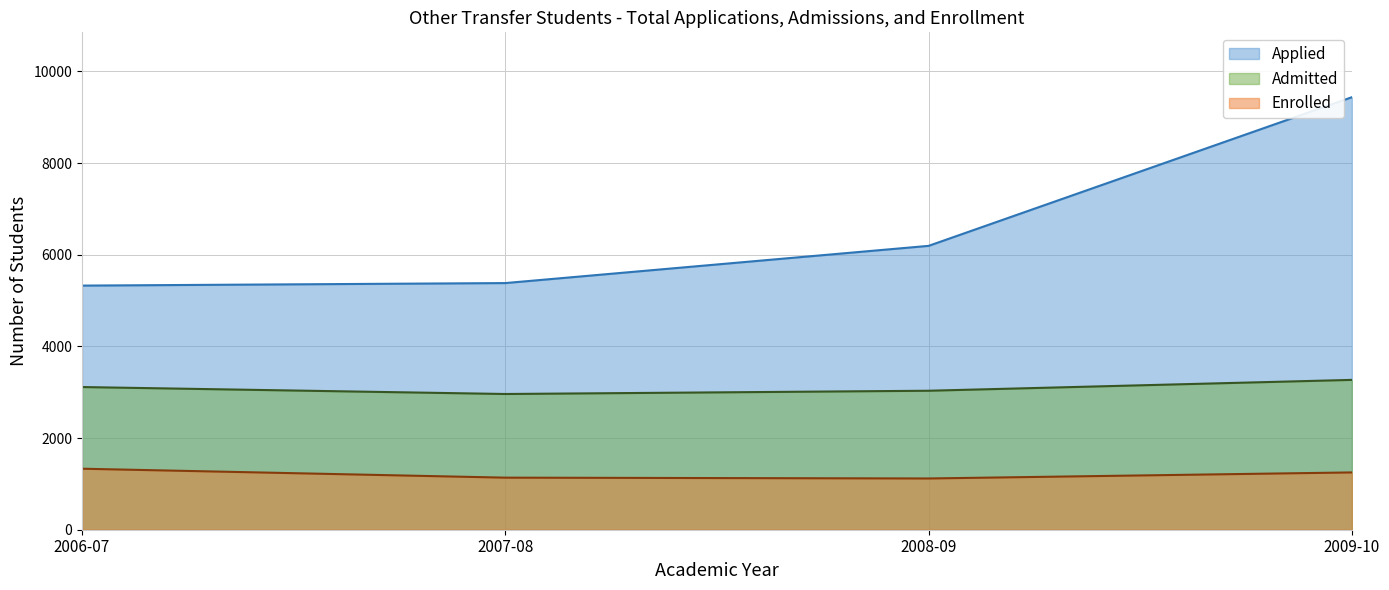

At how many categories does at least one series exceed 5764?

2